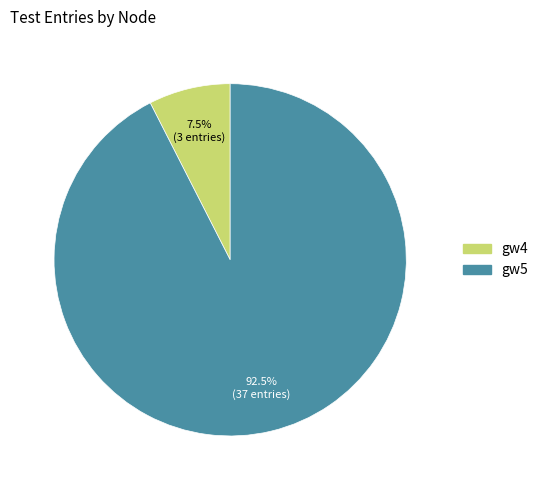

What is the majority slice?

gw5